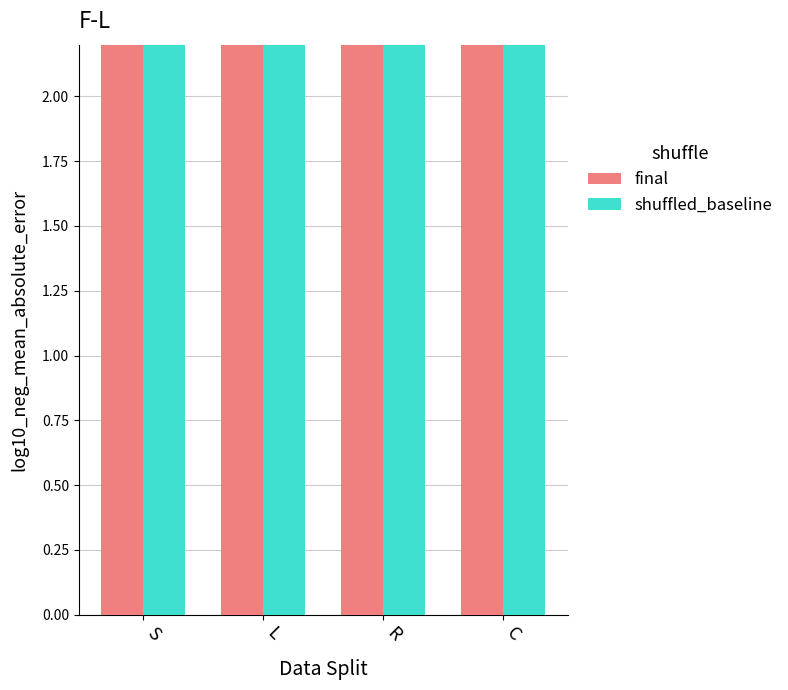

Are the bars horizontal?

No